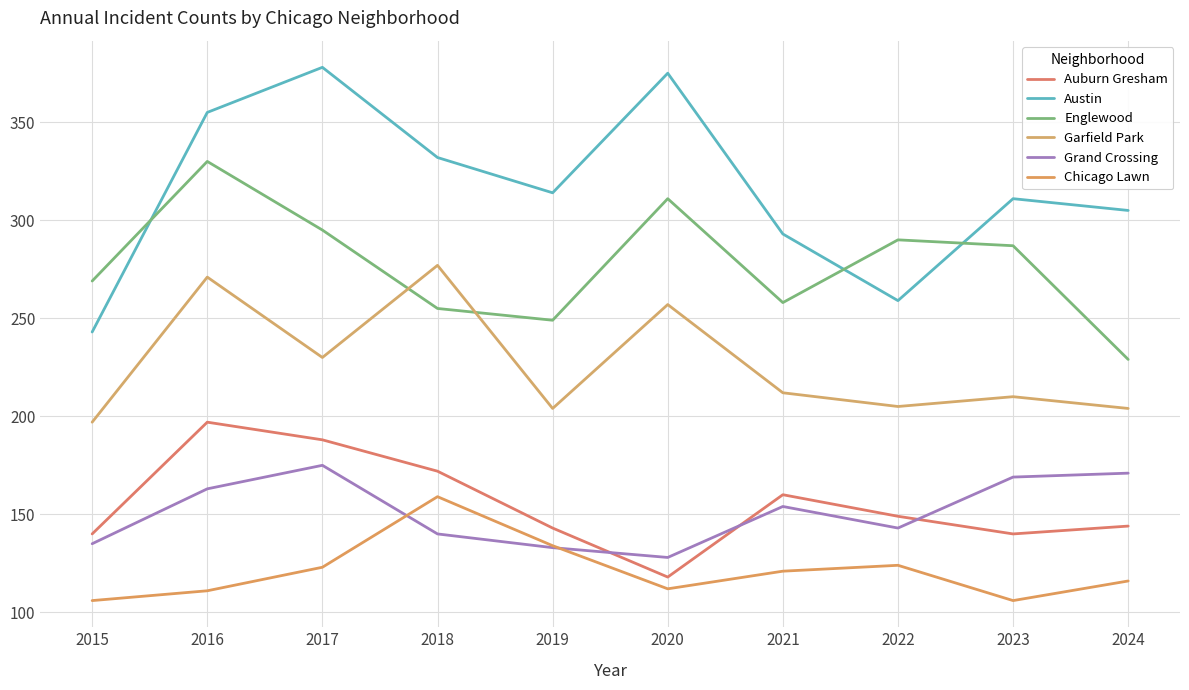

Between 2023 and 2024, which is larger?

2024